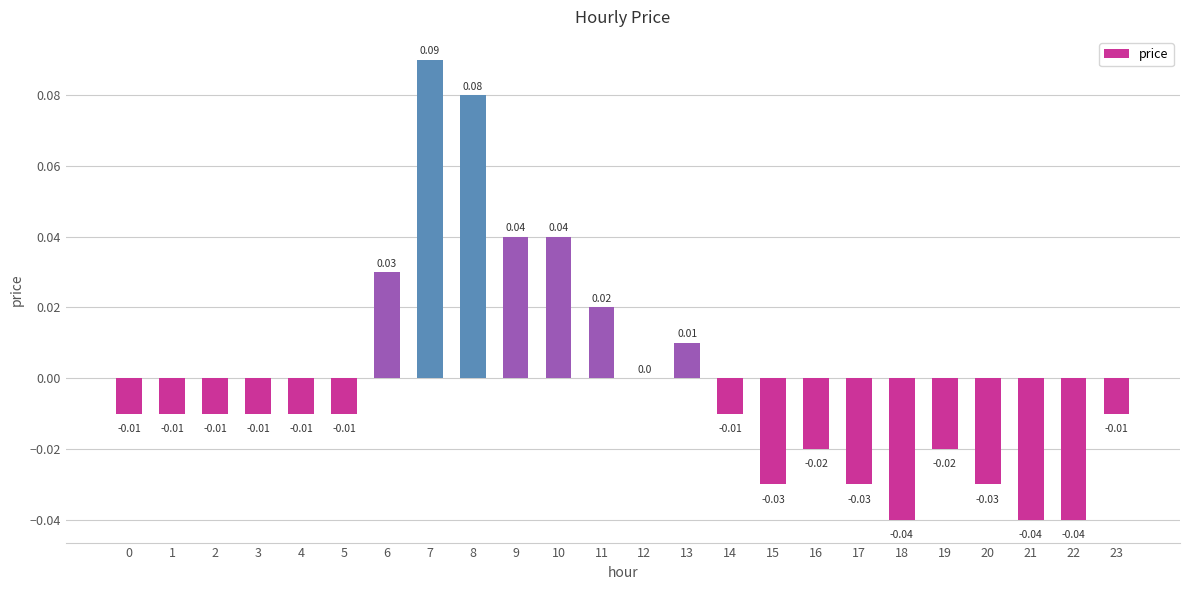

Are the bars grouped side by side (vs. stacked)?

No